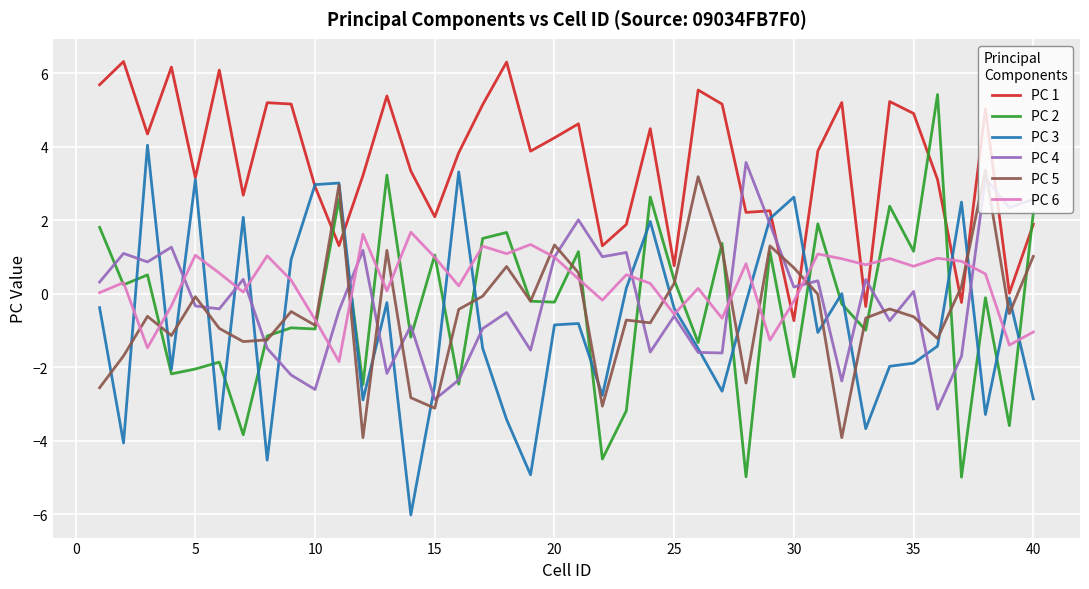

Which series has the largest total across all categories?

PC 1